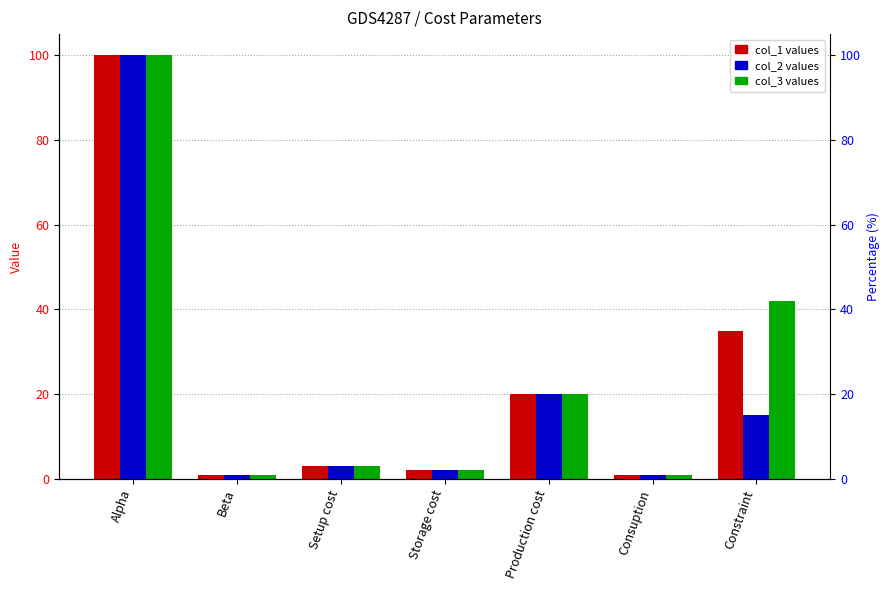

What is the difference between the col_1 values at Setup cost and Alpha?

97